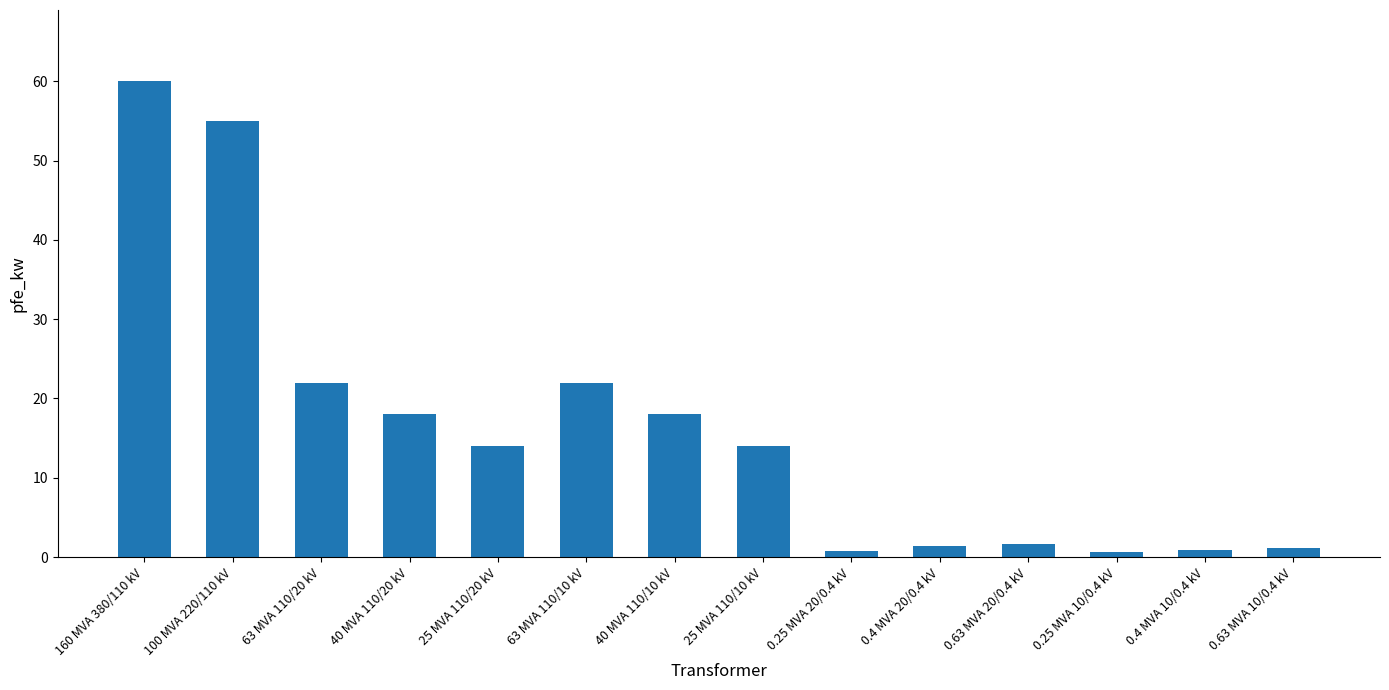

What is the value of the 6th bar from the left?

22.0